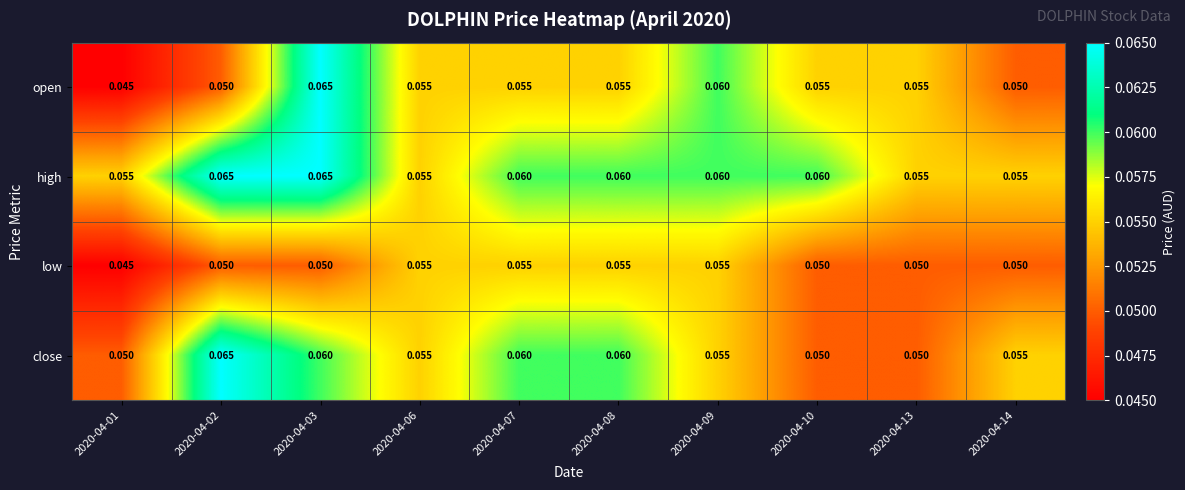

Which series has the largest total across all categories?

high